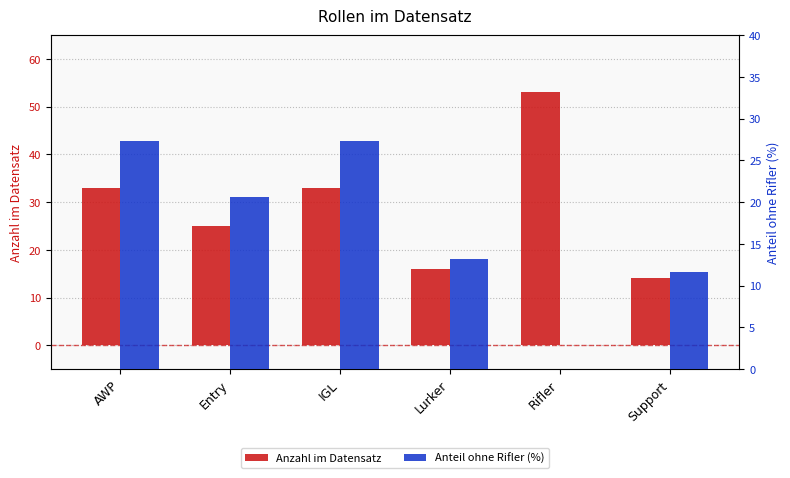

How many bars are there in each group?

2